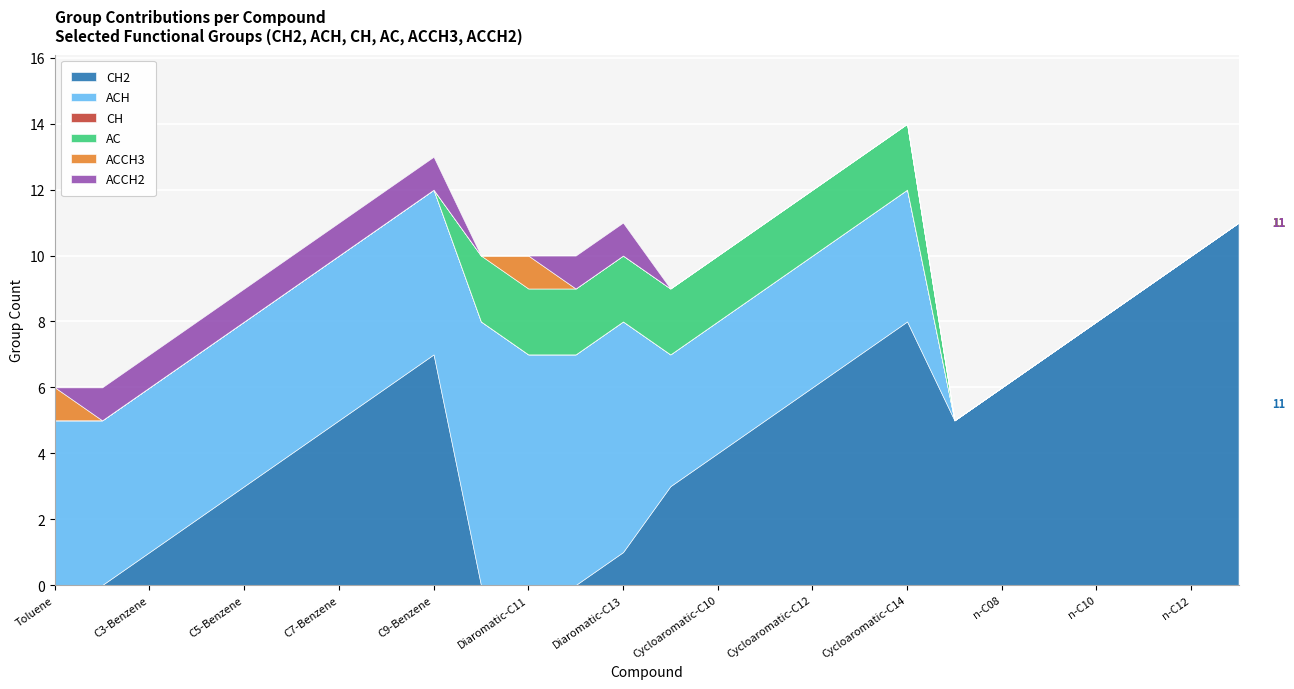

True or false: ACH and ACCH3 intersect in this chart.

False